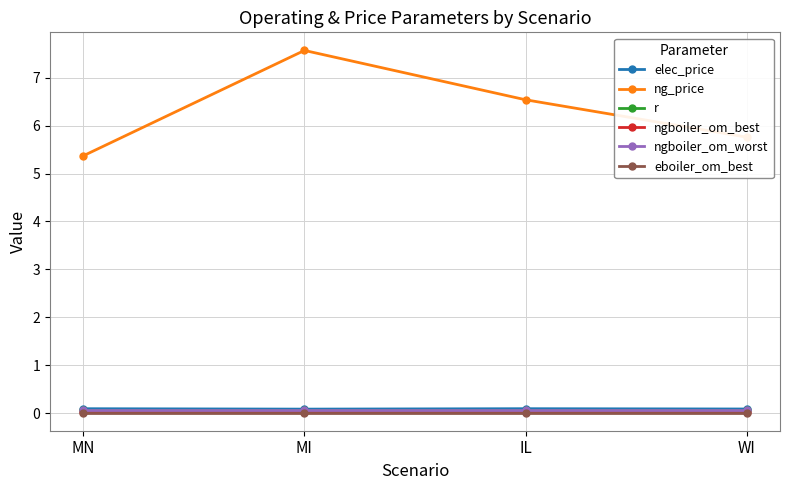

True or false: ng_price has a value of 8.5 at WI.

False